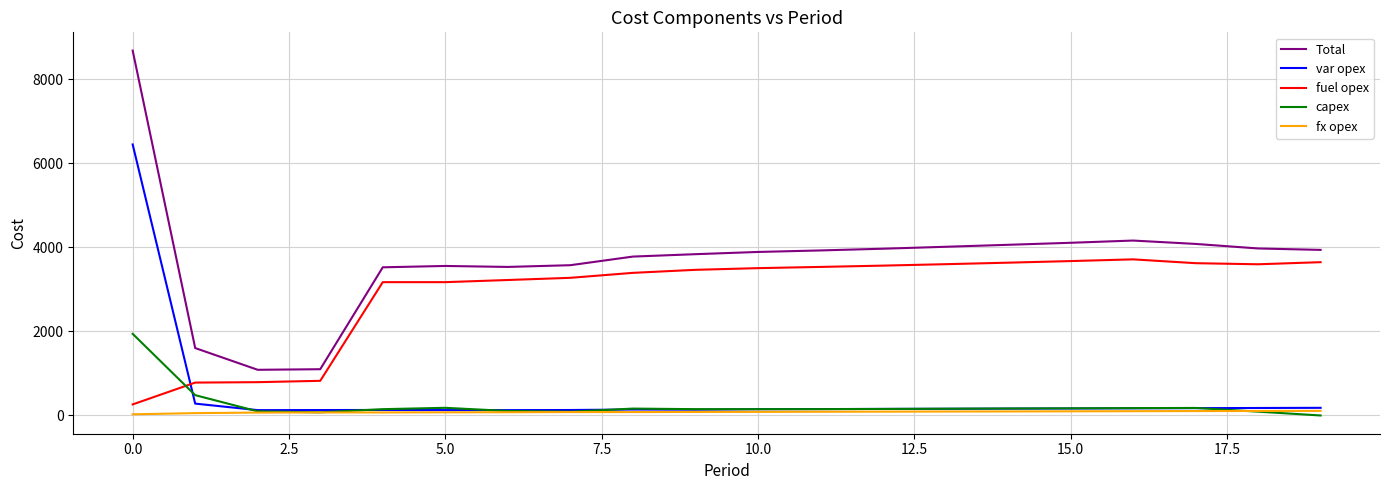

True or false: Total and fuel opex cross at least once.

False